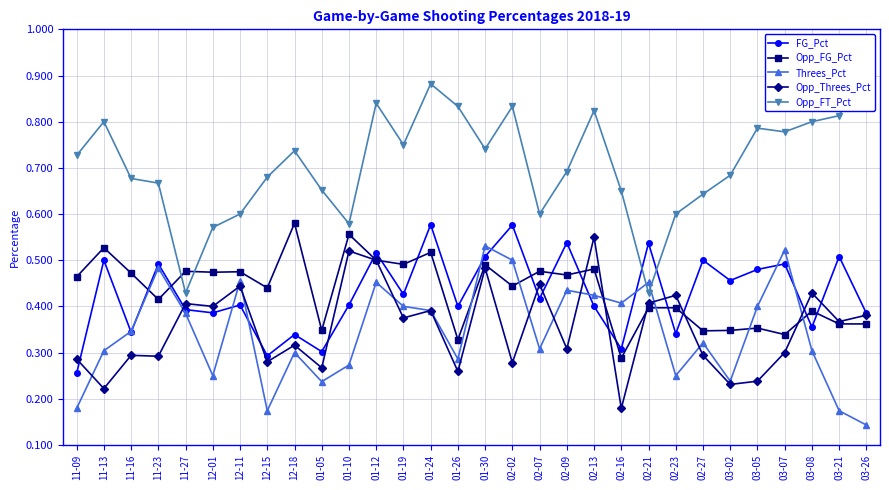

At how many categories does at least one series exceed 0?

30